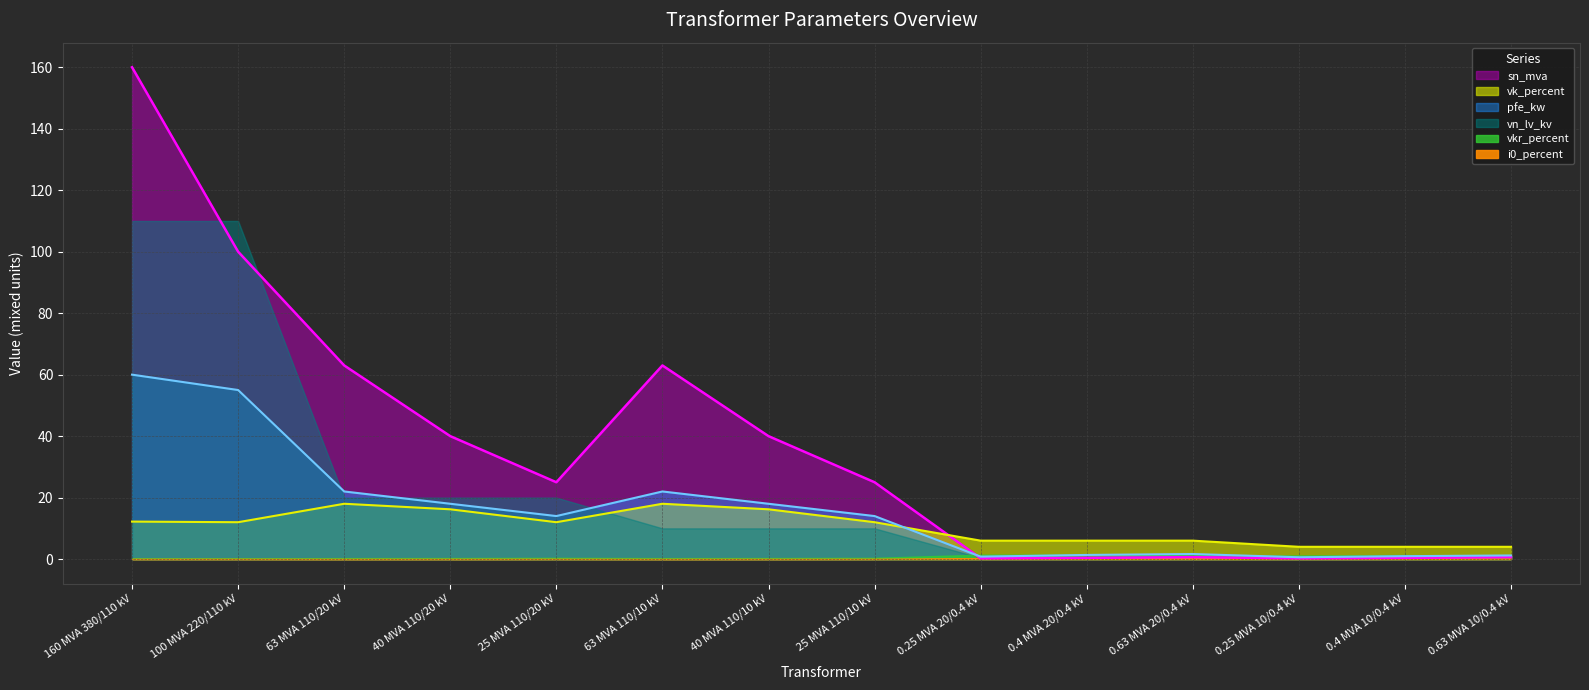

At which label does pfe_kw first exceed 14?

160 MVA 380/110 kV